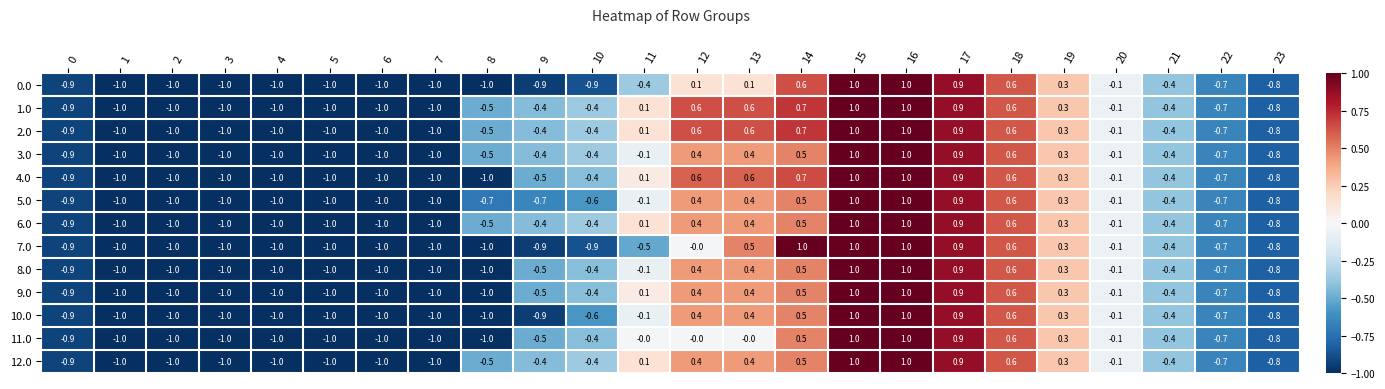

What is the greatest value displayed?

1.0